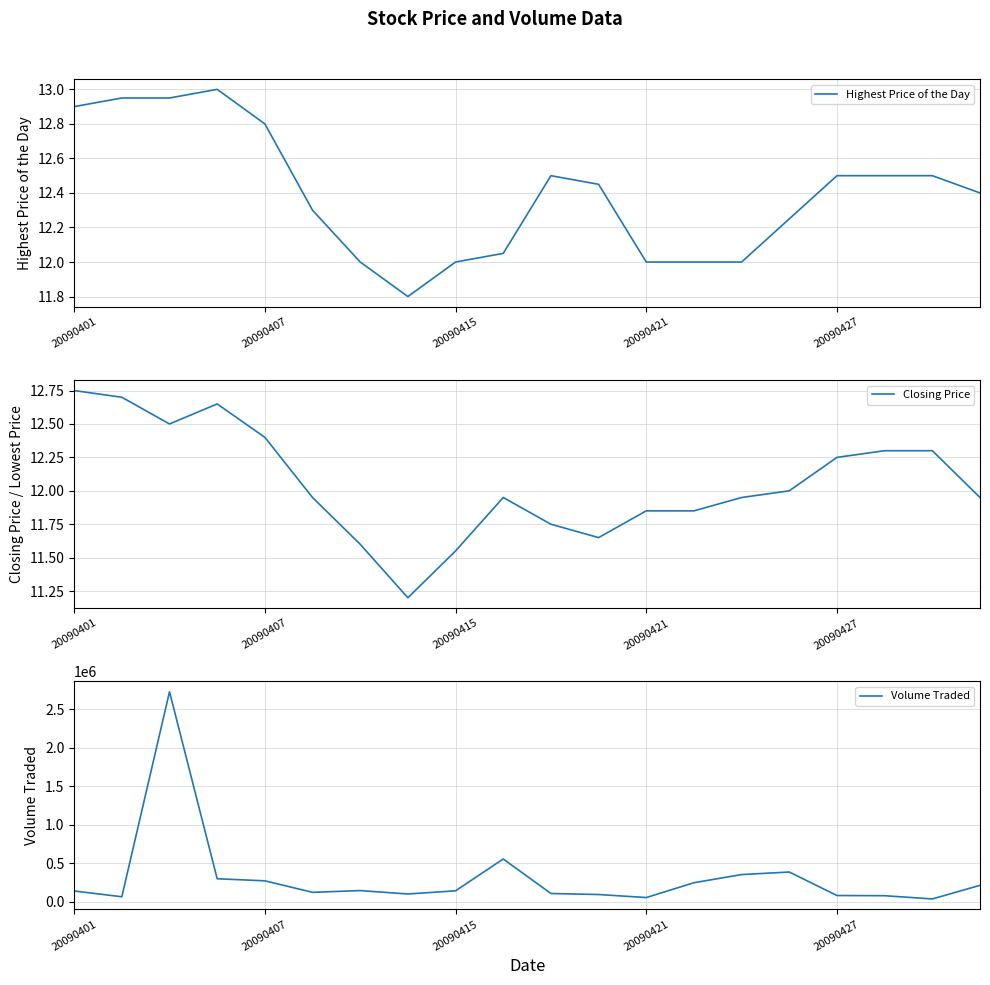

Rank the series by their maximum value, from lowest to highest.

Closing Price, Highest Price of the Day, Volume Traded